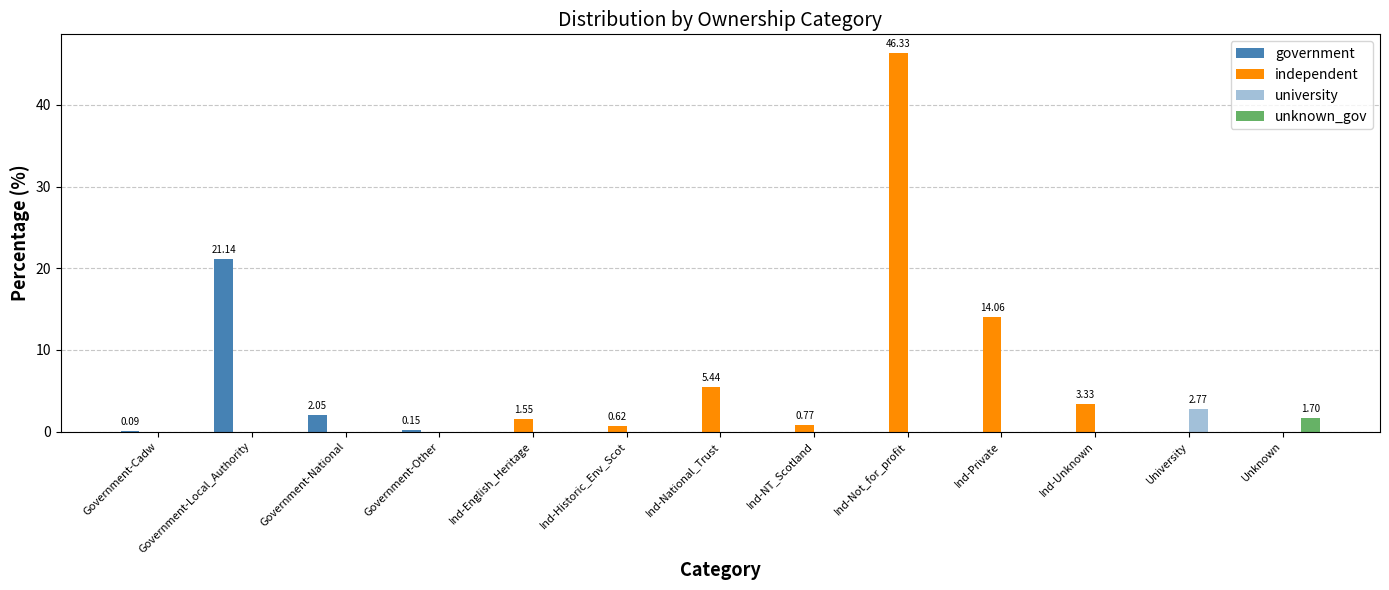

Reading left to right, extract all data points from this chart.

government: Government-Cadw=0.1	Government-Local_Authority=21.1	Government-National=2.1	Government-Other=0.1	Ind-English_Heritage=0.0	Ind-Historic_Env_Scot=0.0	Ind-National_Trust=0.0	Ind-NT_Scotland=0.0	Ind-Not_for_profit=0.0	Ind-Private=0.0	Ind-Unknown=0.0	University=0.0	Unknown=0.0
independent: Government-Cadw=0.0	Government-Local_Authority=0.0	Government-National=0.0	Government-Other=0.0	Ind-English_Heritage=1.5	Ind-Historic_Env_Scot=0.6	Ind-National_Trust=5.4	Ind-NT_Scotland=0.8	Ind-Not_for_profit=46.3	Ind-Private=14.1	Ind-Unknown=3.3	University=0.0	Unknown=0.0
university: Government-Cadw=0.0	Government-Local_Authority=0.0	Government-National=0.0	Government-Other=0.0	Ind-English_Heritage=0.0	Ind-Historic_Env_Scot=0.0	Ind-National_Trust=0.0	Ind-NT_Scotland=0.0	Ind-Not_for_profit=0.0	Ind-Private=0.0	Ind-Unknown=0.0	University=2.8	Unknown=0.0
unknown_gov: Government-Cadw=0.0	Government-Local_Authority=0.0	Government-National=0.0	Government-Other=0.0	Ind-English_Heritage=0.0	Ind-Historic_Env_Scot=0.0	Ind-National_Trust=0.0	Ind-NT_Scotland=0.0	Ind-Not_for_profit=0.0	Ind-Private=0.0	Ind-Unknown=0.0	University=0.0	Unknown=1.7